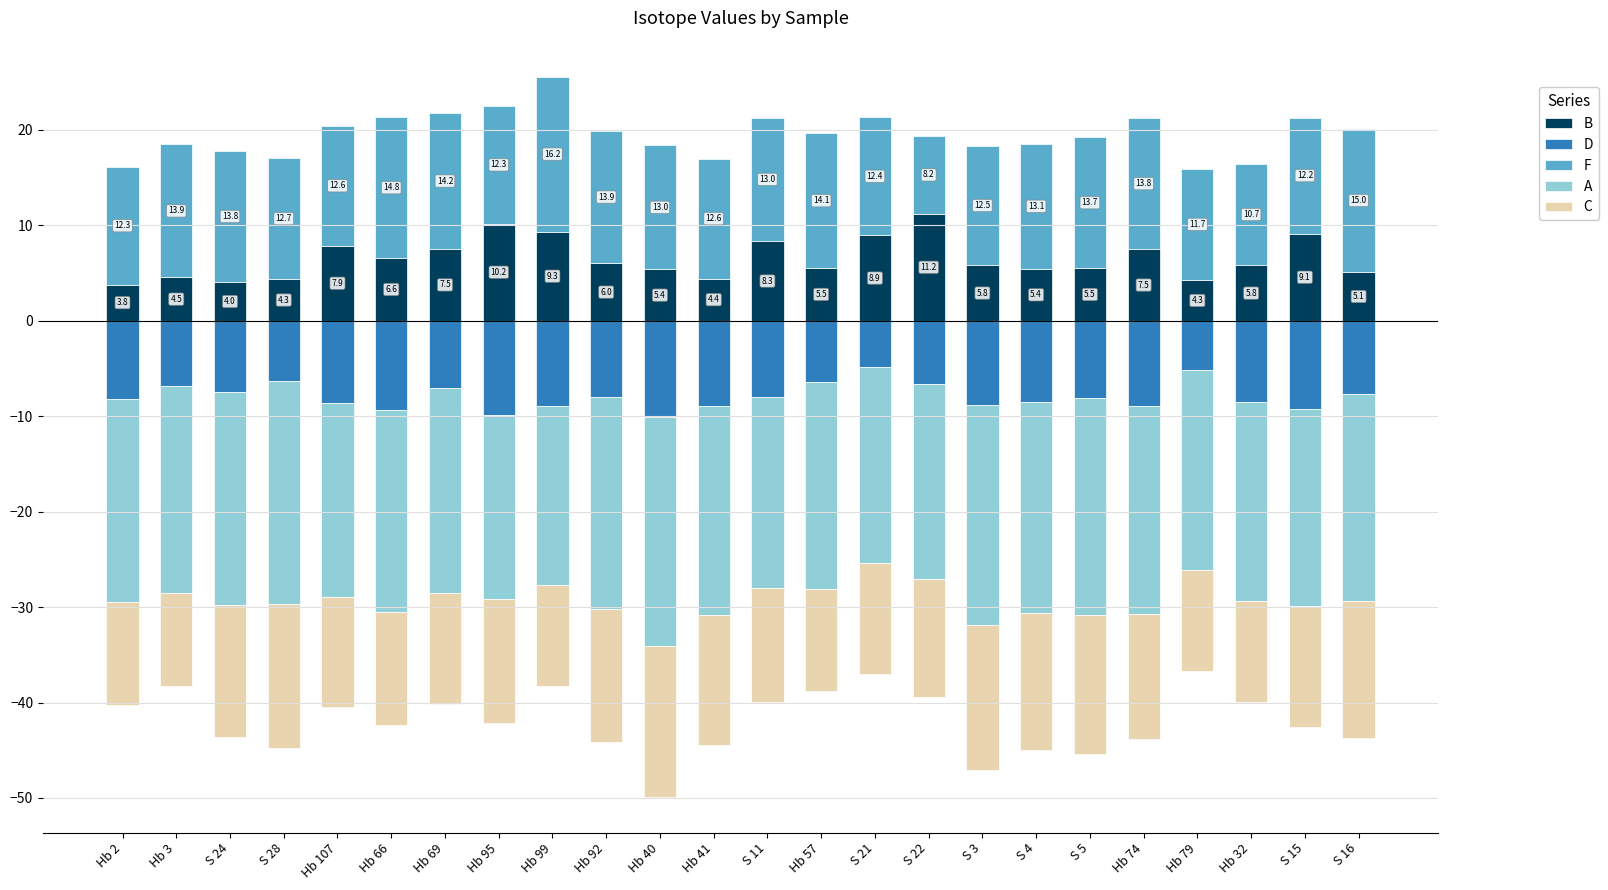

Reading left to right, extract all data points from this chart.

B: 3.8	4.5	4.0	4.3	7.9	6.6	7.5	10.2	9.3	6.0	5.4	4.4	8.3	5.5	8.9	11.2	5.8	5.4	5.5	7.5	4.3	5.8	9.1	5.1
D: -8.2	-6.8	-7.4	-6.3	-8.6	-9.3	-7.1	-9.9	-8.9	-8.0	-10.1	-8.9	-8.0	-6.4	-4.8	-6.6	-8.9	-8.5	-8.1	-8.9	-5.1	-8.5	-9.2	-7.7
F: 12.3	13.9	13.8	12.7	12.6	14.8	14.2	12.3	16.2	13.9	13.0	12.6	13.0	14.1	12.4	8.1	12.5	13.1	13.7	13.8	11.7	10.7	12.2	15.0
A: -21.2	-21.7	-22.4	-23.4	-20.4	-21.2	-21.5	-19.2	-18.8	-22.2	-24.0	-22.0	-20.1	-21.7	-20.6	-20.4	-23.1	-22.1	-22.7	-21.8	-21.0	-20.9	-20.6	-21.7
C: -10.8	-9.8	-13.8	-15.1	-11.5	-11.8	-11.5	-13.0	-10.6	-13.9	-15.8	-13.6	-11.9	-10.7	-11.7	-12.4	-15.2	-14.3	-14.6	-13.1	-10.6	-10.6	-12.7	-14.3